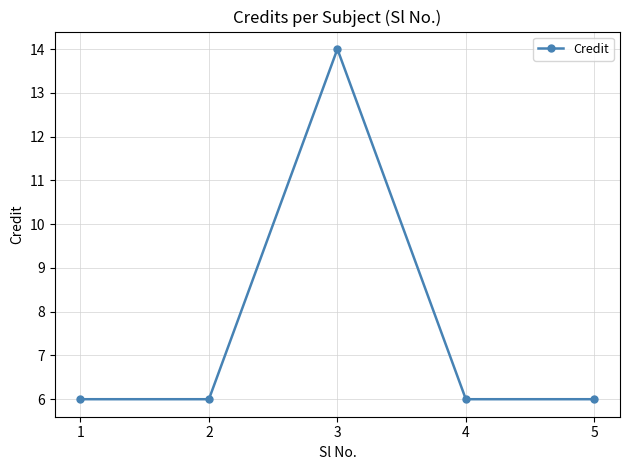

Which category has the highest value across all series?

3